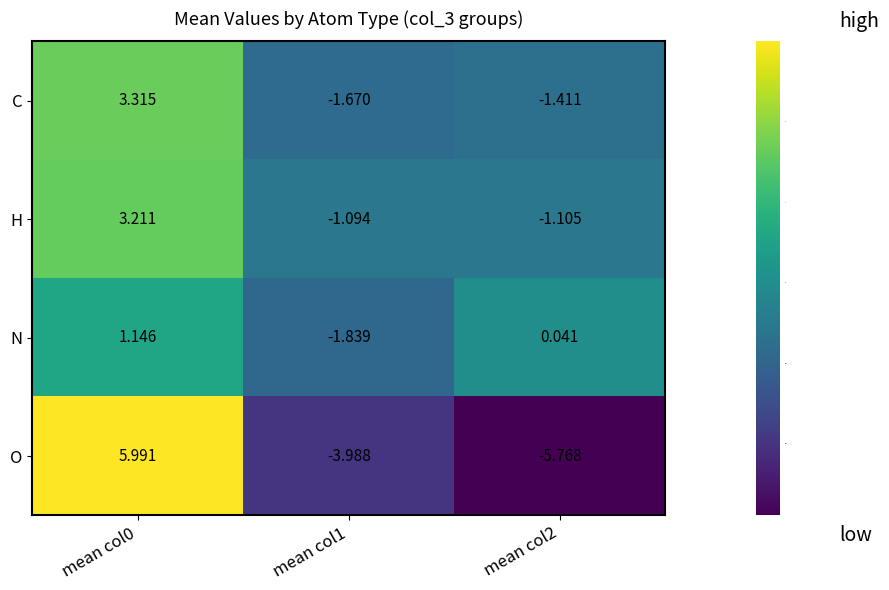

How many series are shown in this chart?

4